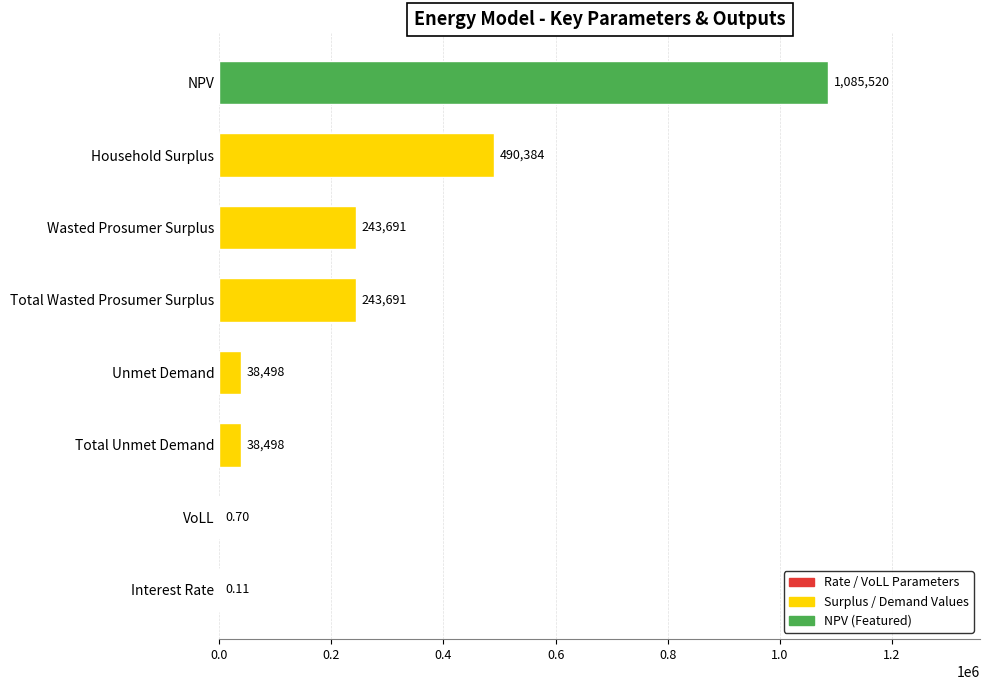

What is the ratio of the value at Unmet Demand to the value at Total Wasted Prosumer Surplus?

0.2